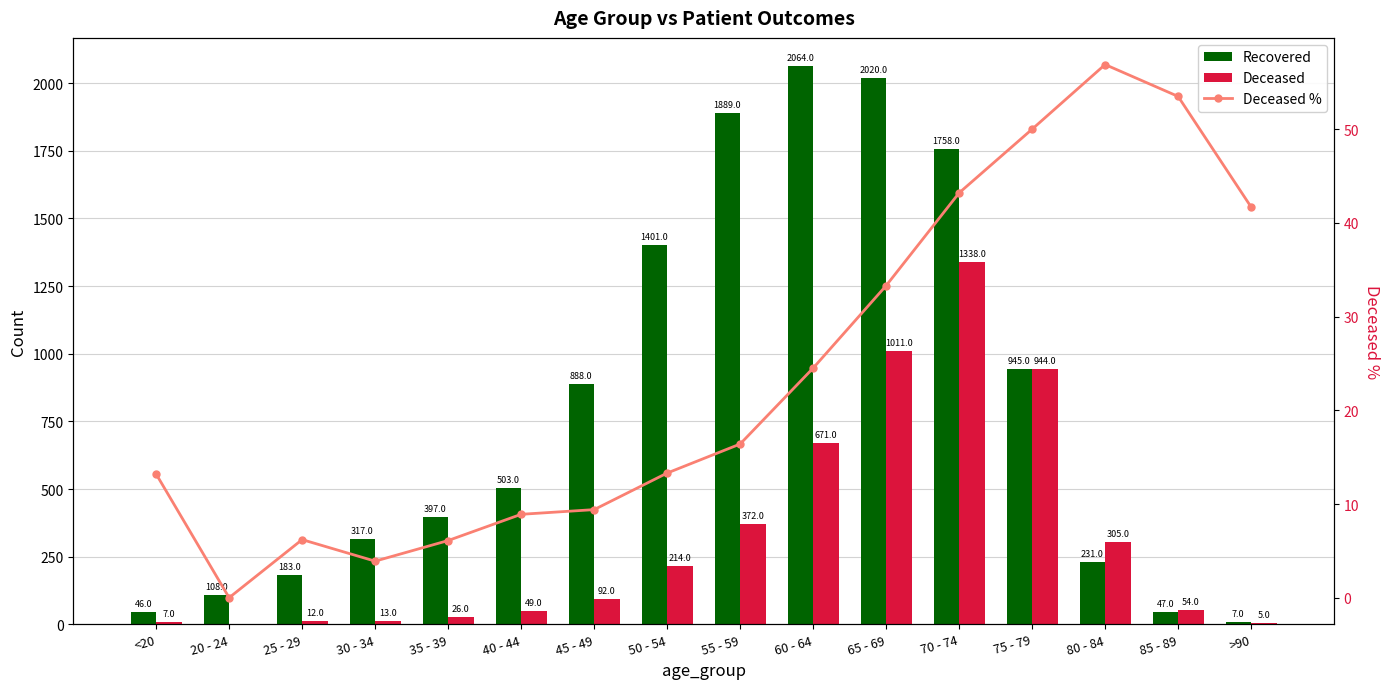

How many values in Deceased % are above zero?

15